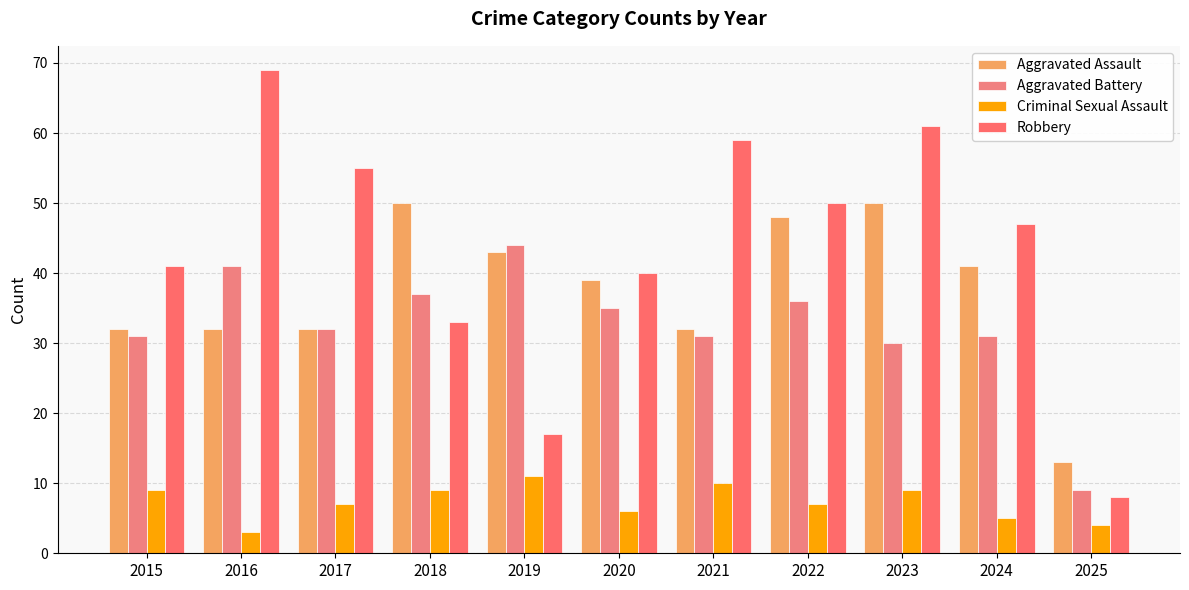

How many series are shown in this chart?

4